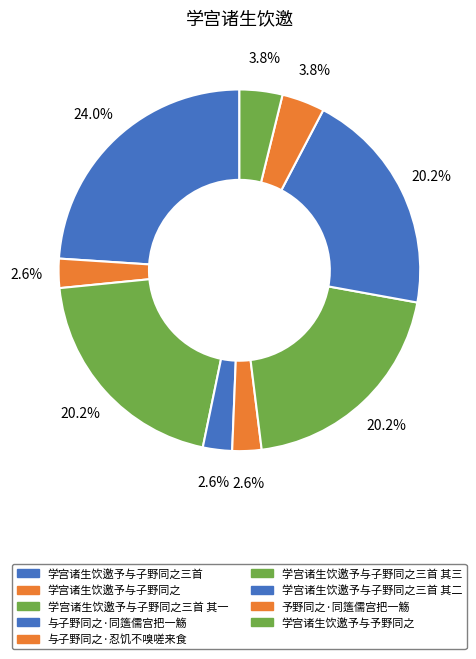

Which category has the smallest portion of the pie?

学宫诸生饮邀予与子野同之